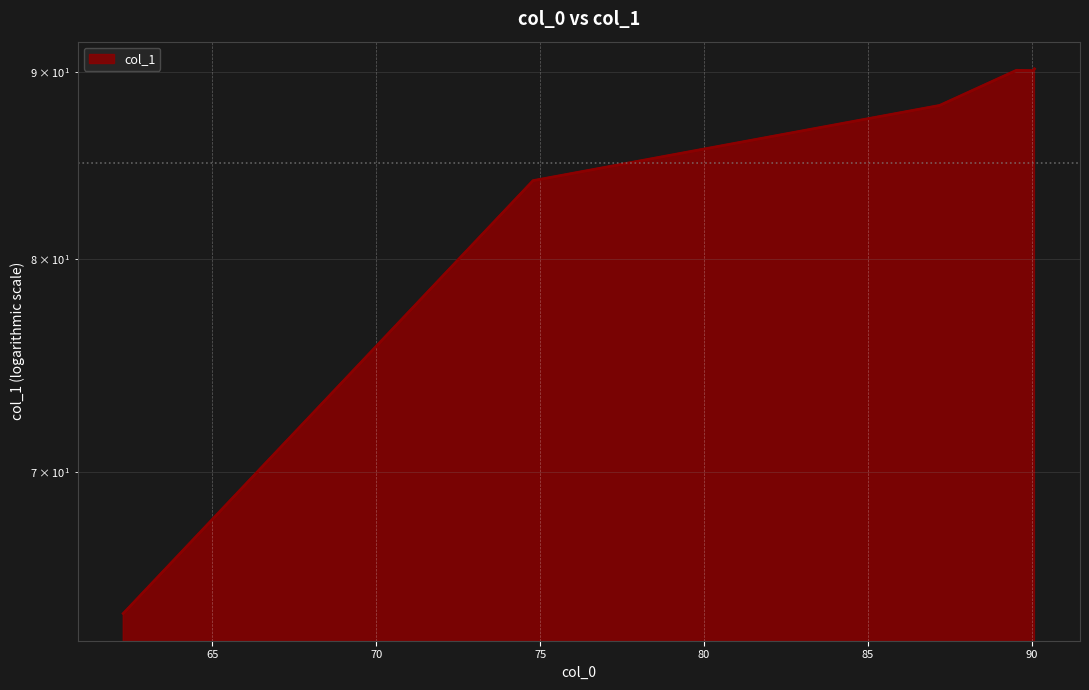

What is the value of the 3rd point from the left?

88.1